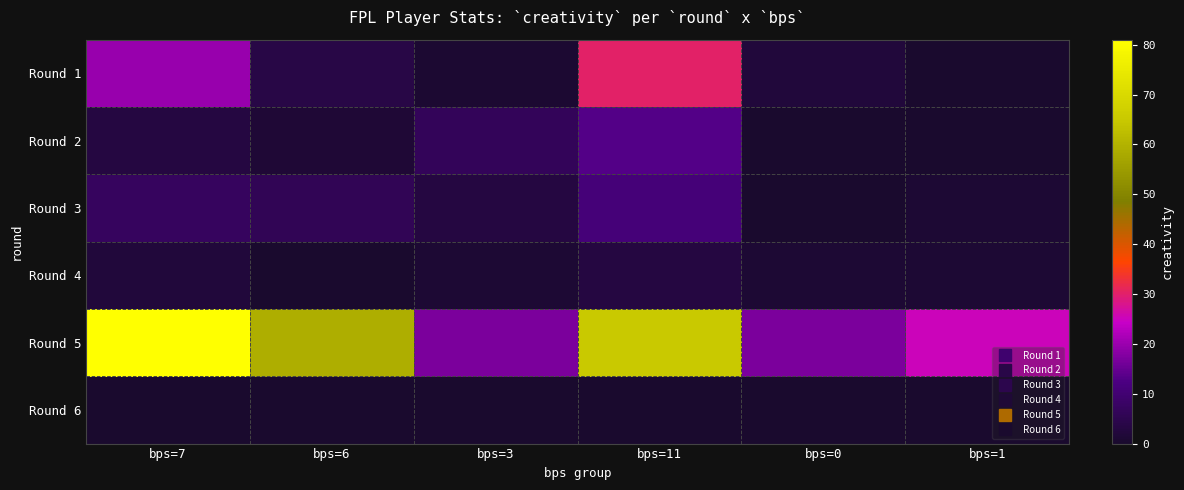

How many series are shown in this chart?

6